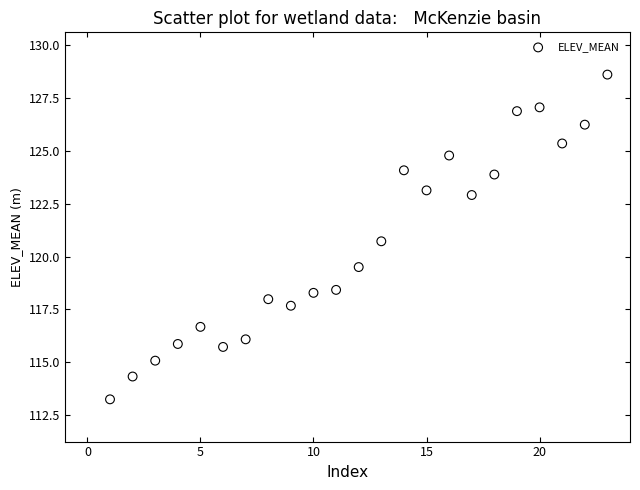

What is the range of X values (max minus min)?

22.0